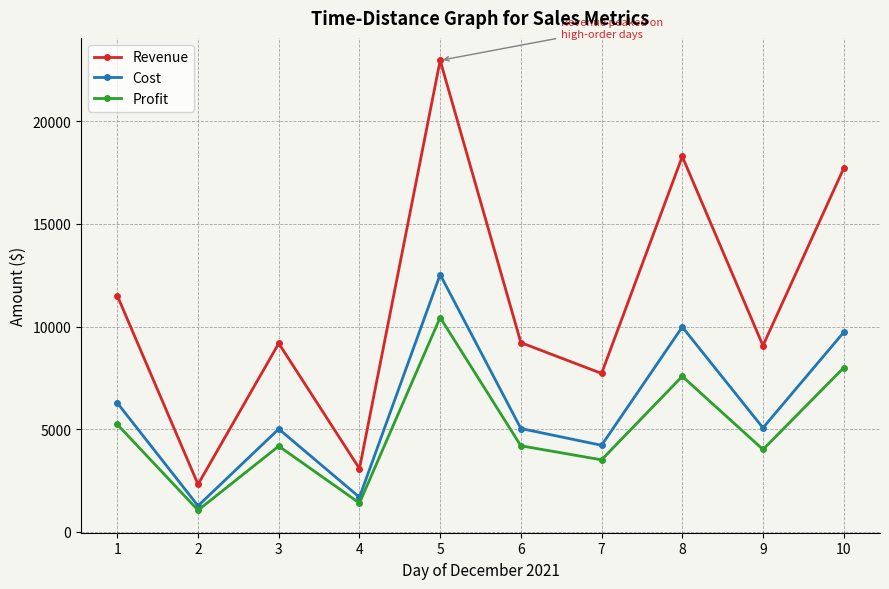

Rank the series by their average value, from highest to lowest.

Revenue, Cost, Profit